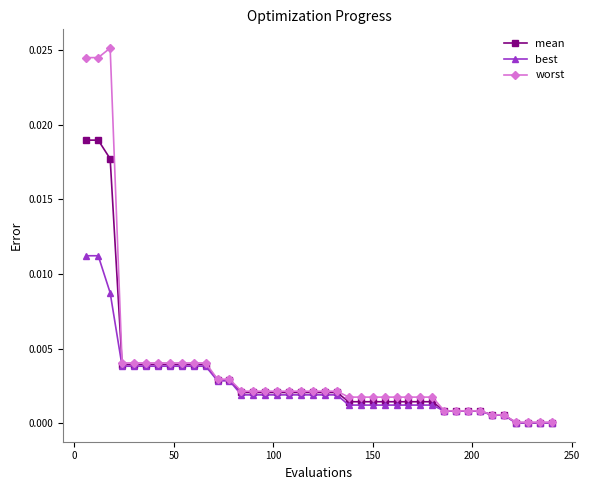

Does the chart display data point markers on the line(s)?

Yes